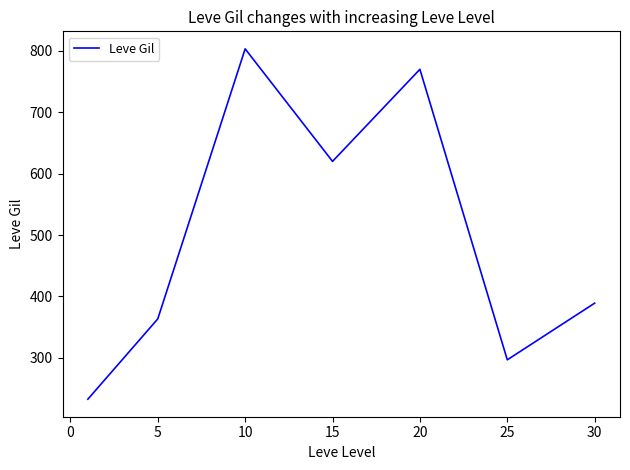

What is the smallest value displayed?

232.5